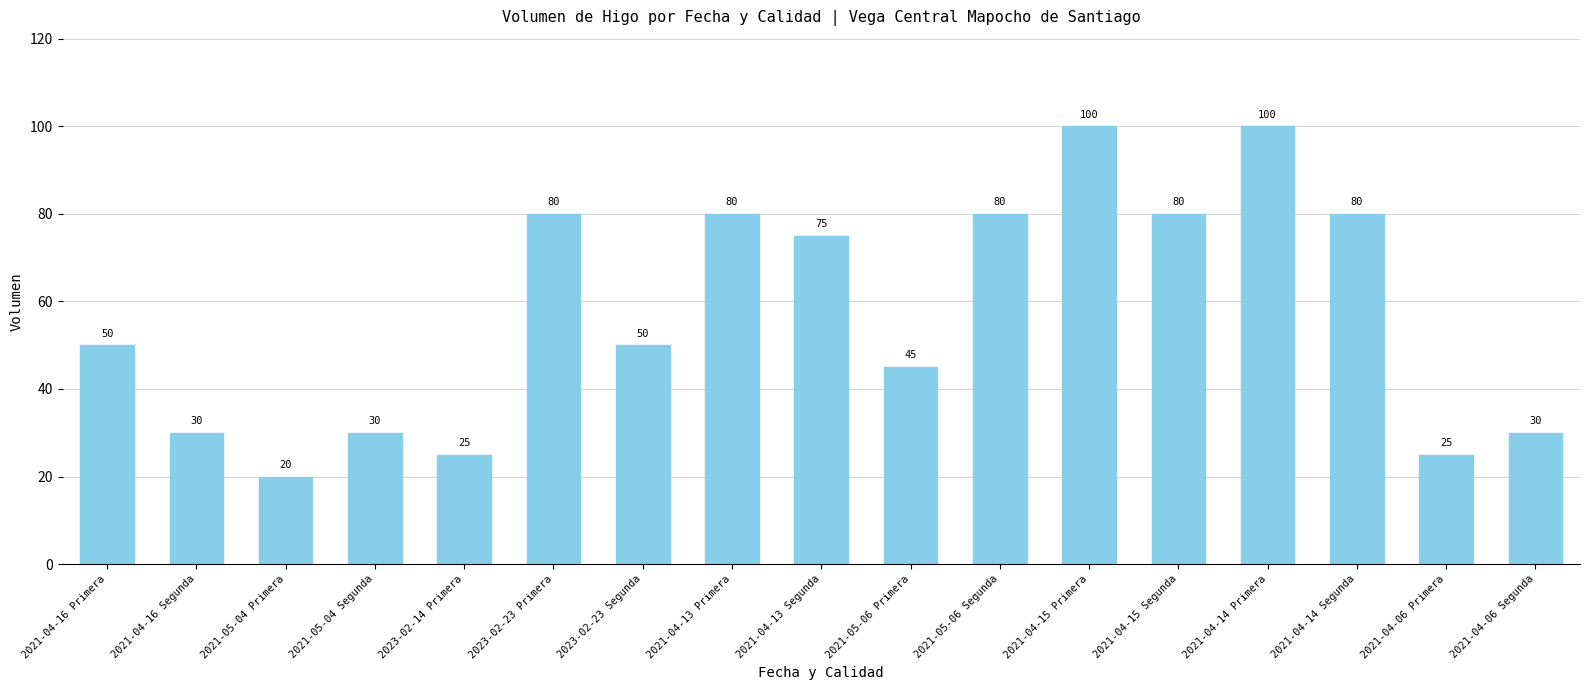

True or false: the data shows 30 at 2021-05-04 Segunda.

True